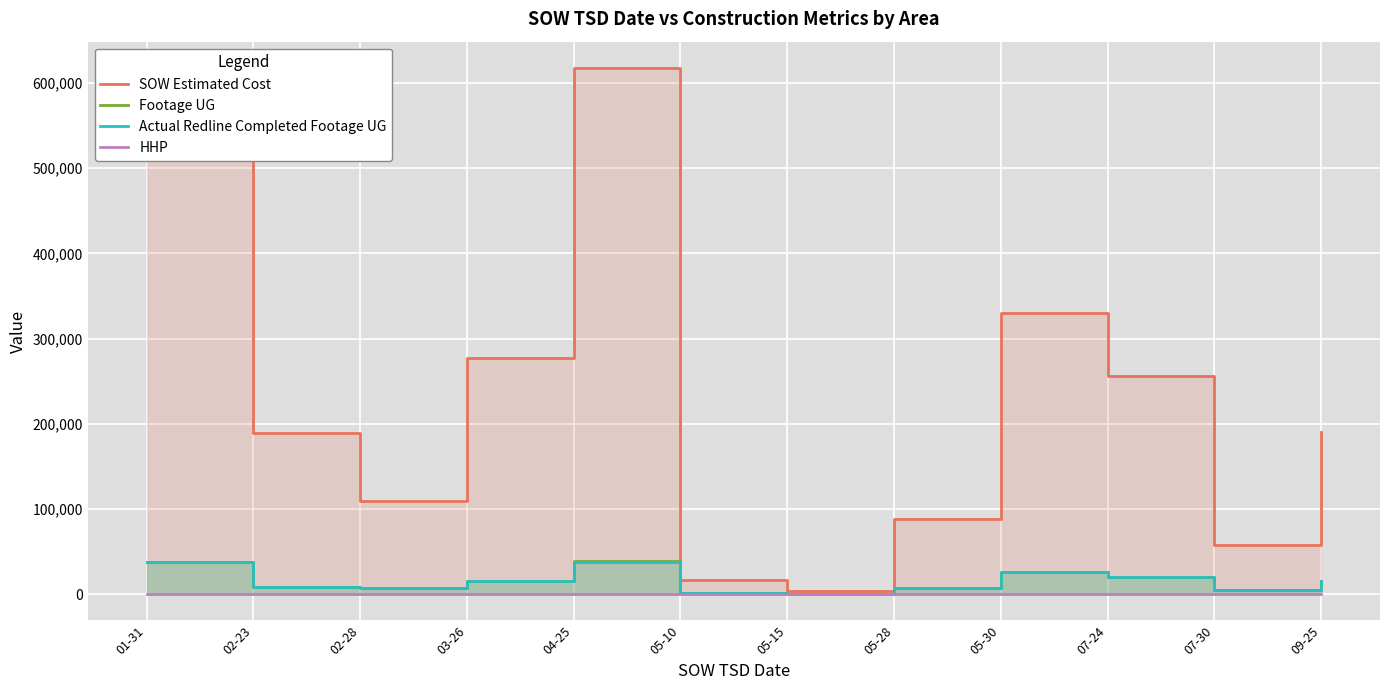

Where is the first local minimum for Actual Redline Completed Footage UG?

02-28